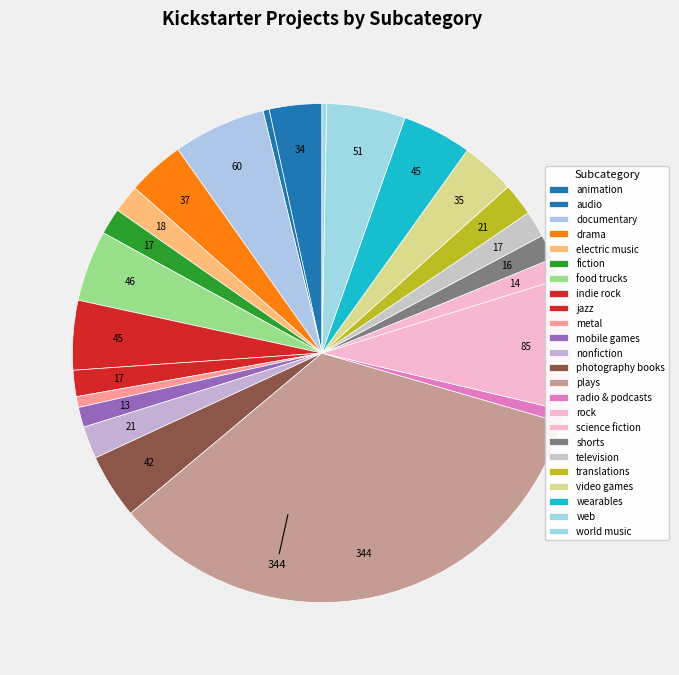

How many segments does this pie chart have?

24